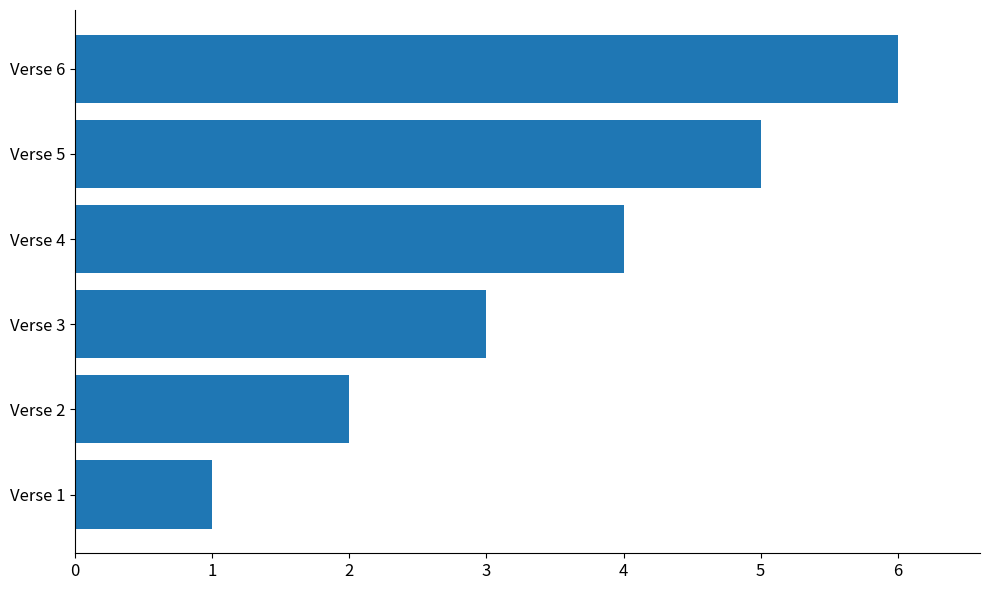

At which label is the value closest to 3?

Verse 3